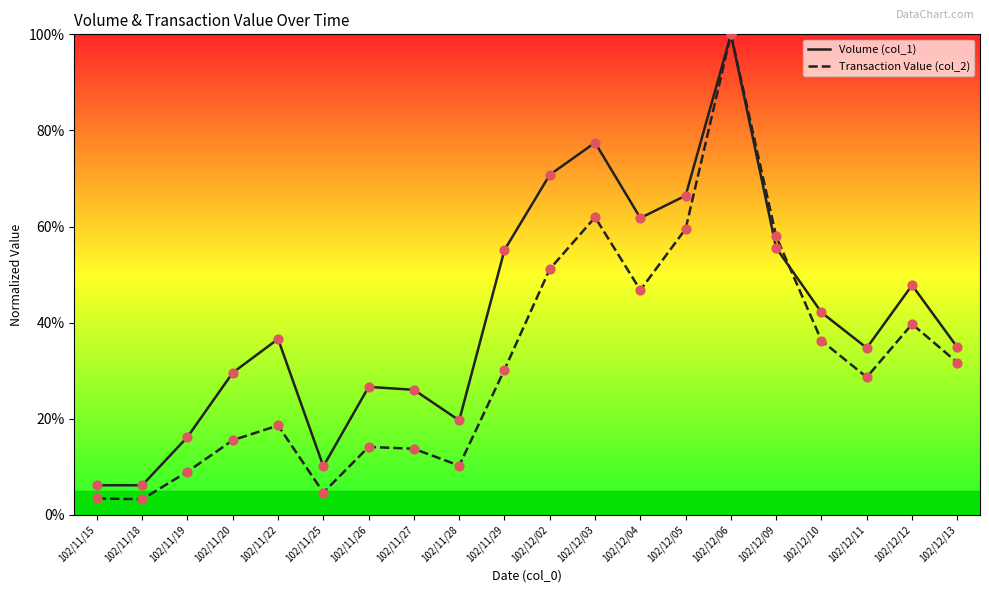

Between 102/11/15 and 102/12/06, which series saw the biggest shift?

Transaction Value (col_2)